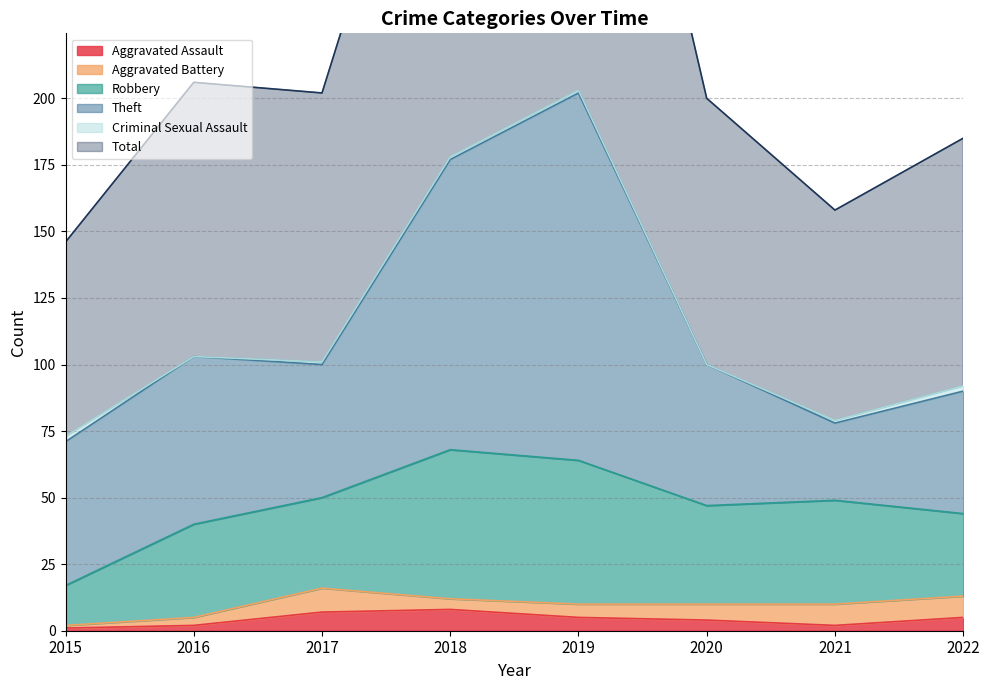

True or false: Theft and Total intersect in this chart.

False